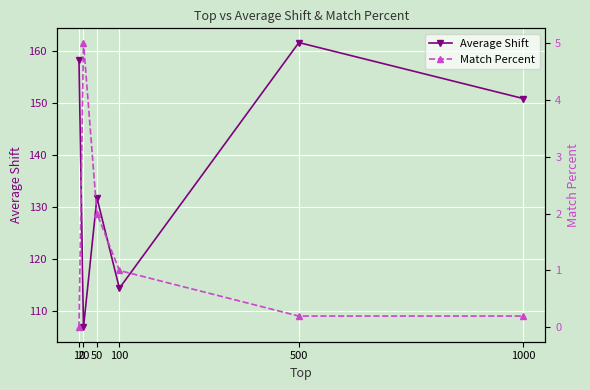

Which category has the highest value in the Match Percent series?

20